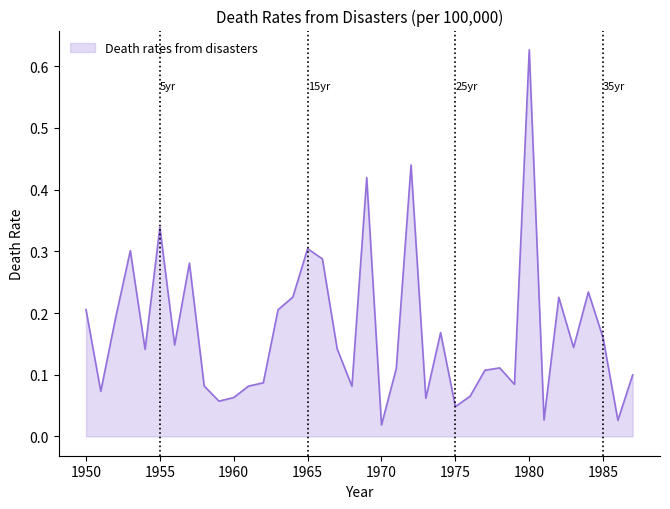

What is the sum of all values?

6.5